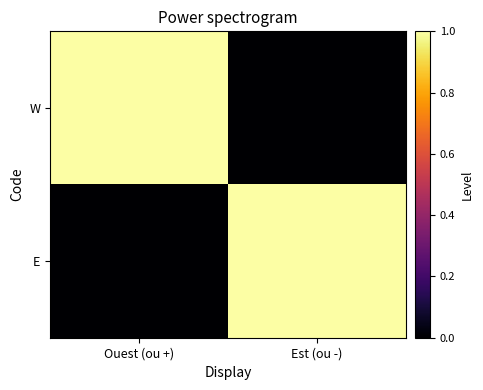

What is the difference between the highest and lowest values at Ouest (ou +)?

1